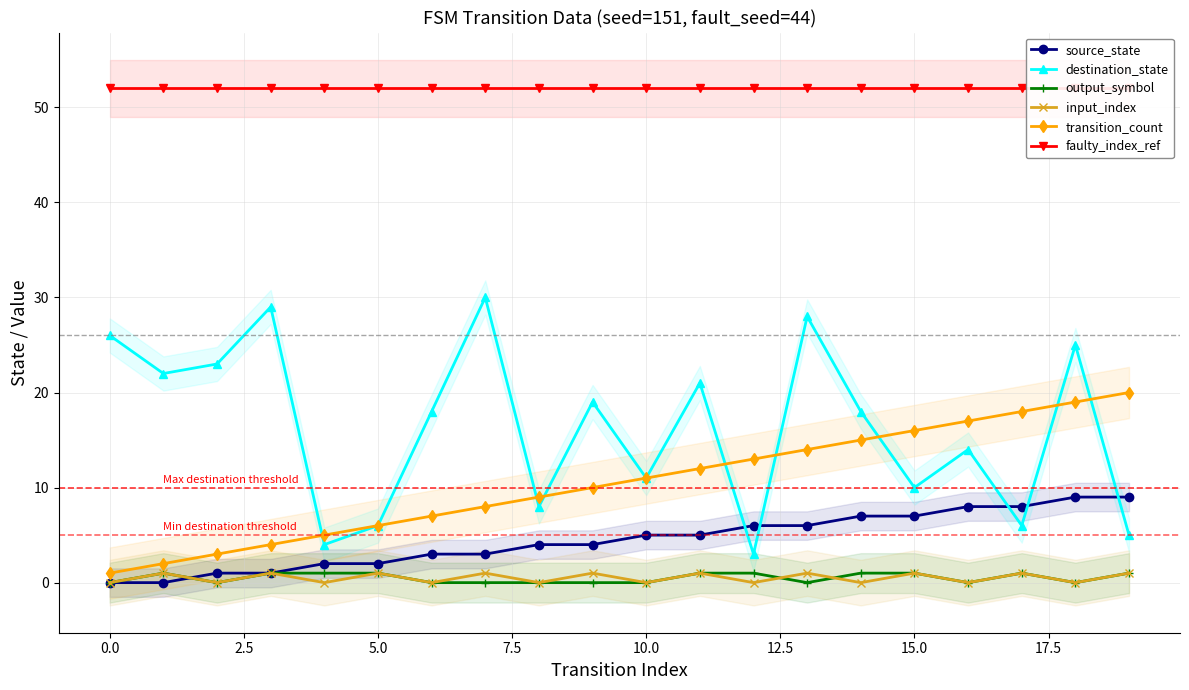

What is the minimum value for destination_state?

3